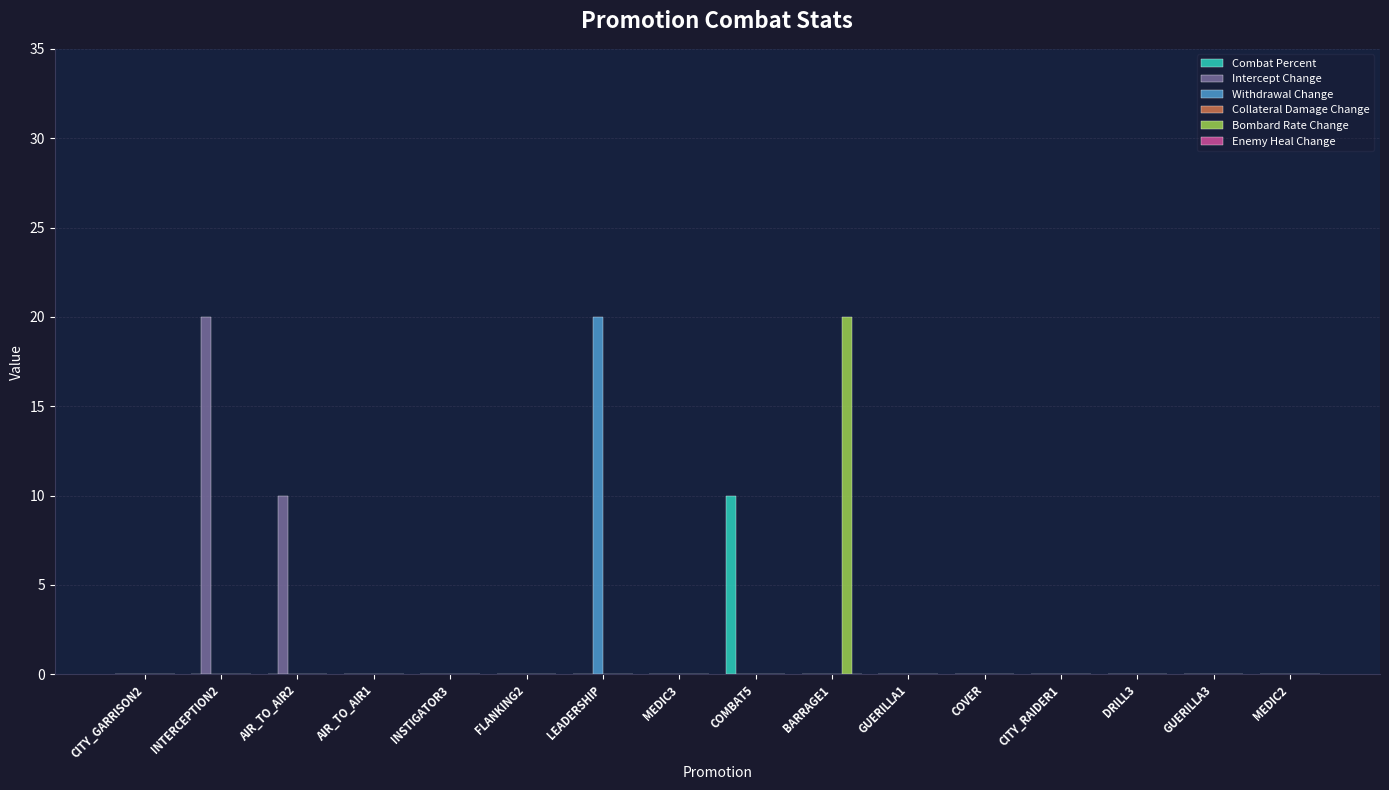

What is the total value across all series at BARRAGE1?

20